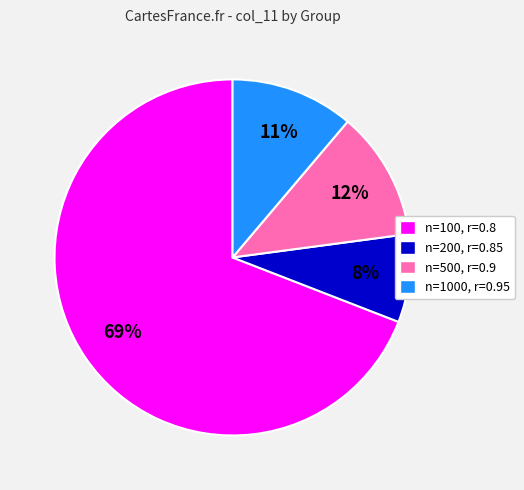

Count the number of slices in the pie.

4